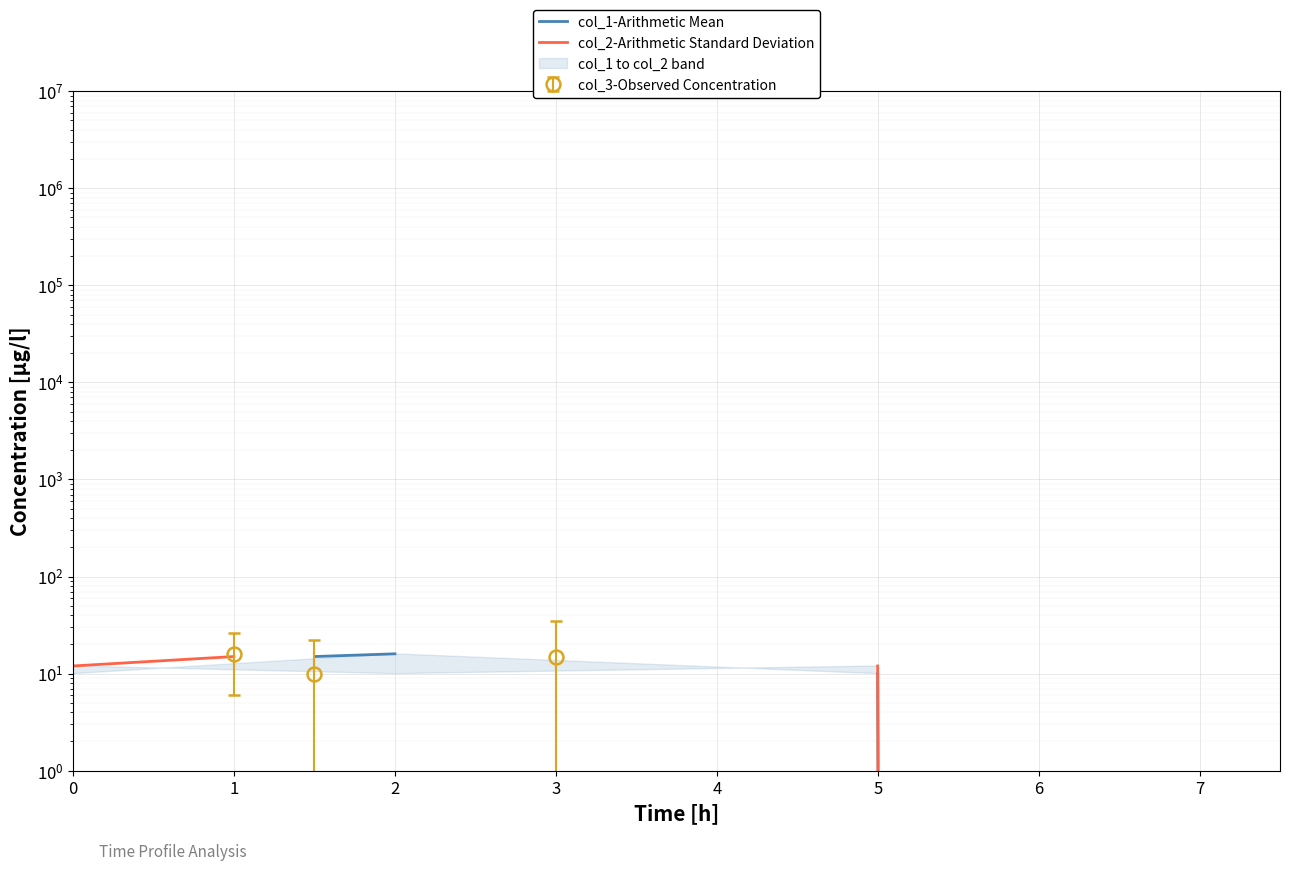

What is the value of the col_1-Arithmetic Mean point at the 6th from the left?

10.0